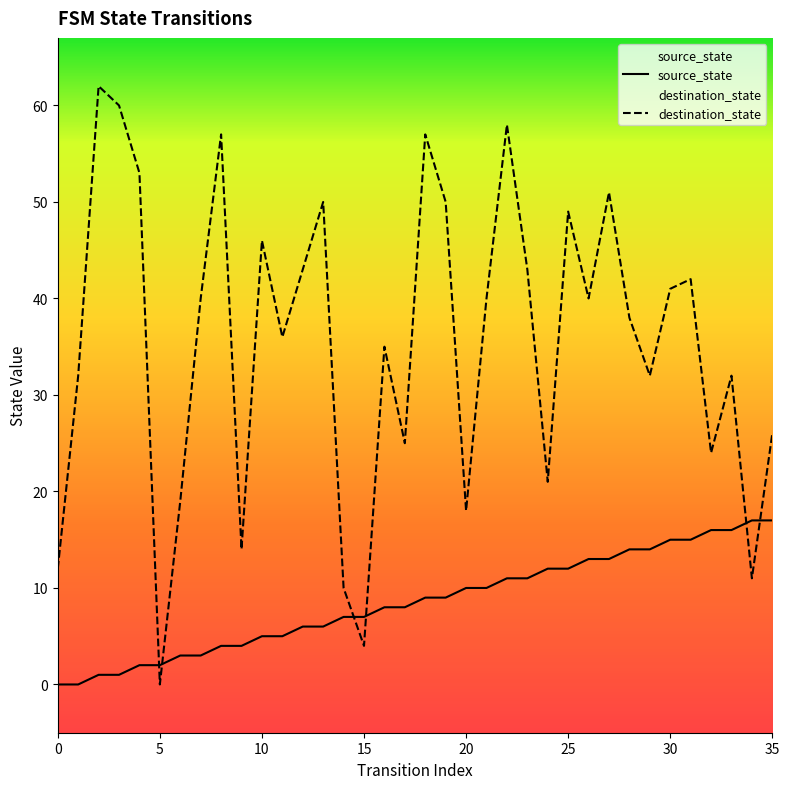

Which category has the highest value in the source_state series?

34